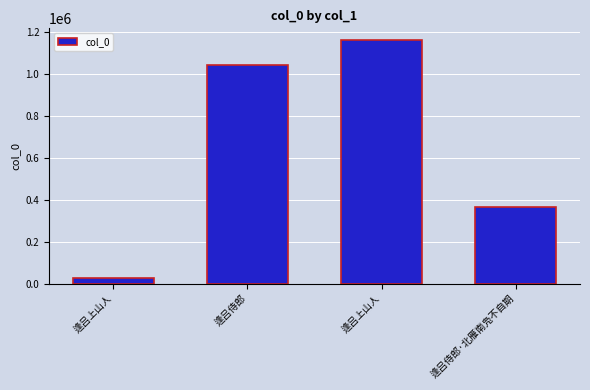

How many data points does each series have?

4